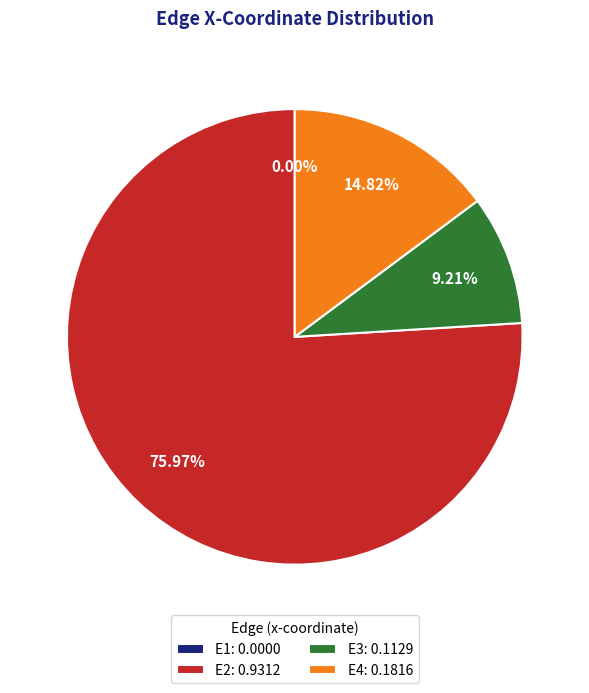

How many segments does this pie chart have?

4